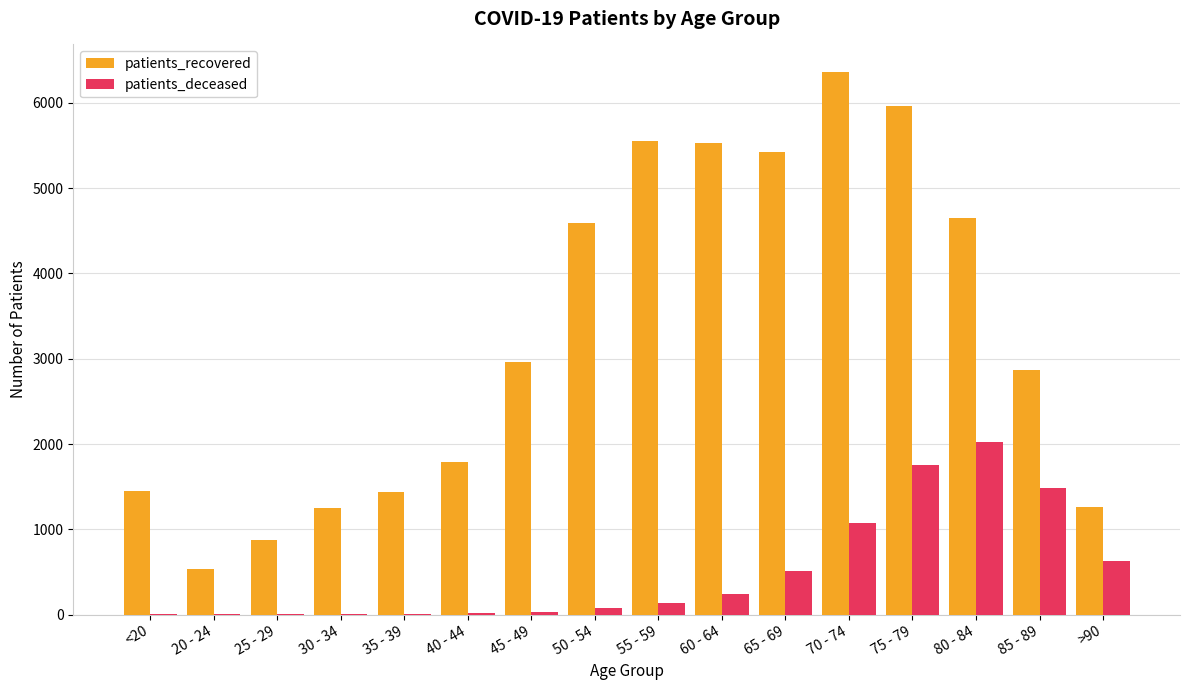

What is the average value of the patients_recovered series?

3282